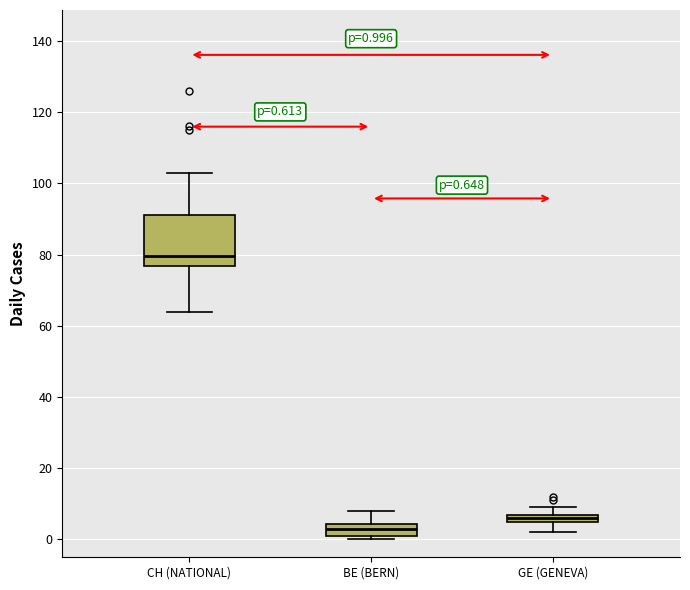

Which box is the tallest, from its lower edge to its upper edge?

CH (NATIONAL)